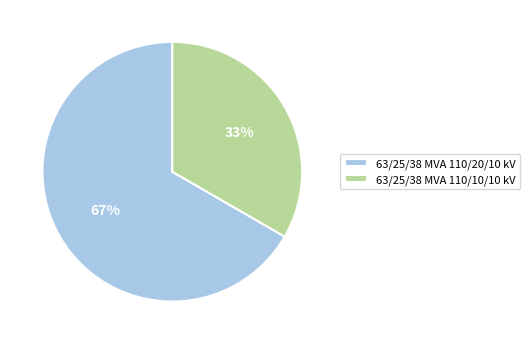

Which category has the biggest portion of the pie?

63/25/38 MVA 110/20/10 kV